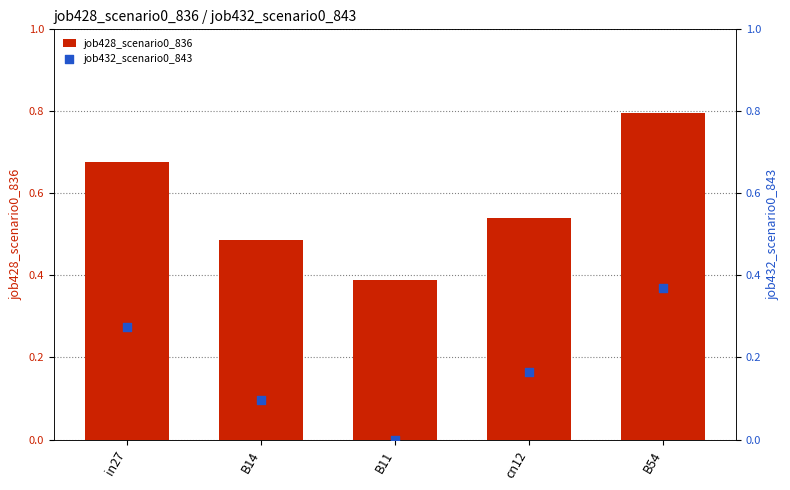

Which series has the largest total across all categories?

job428_scenario0_836